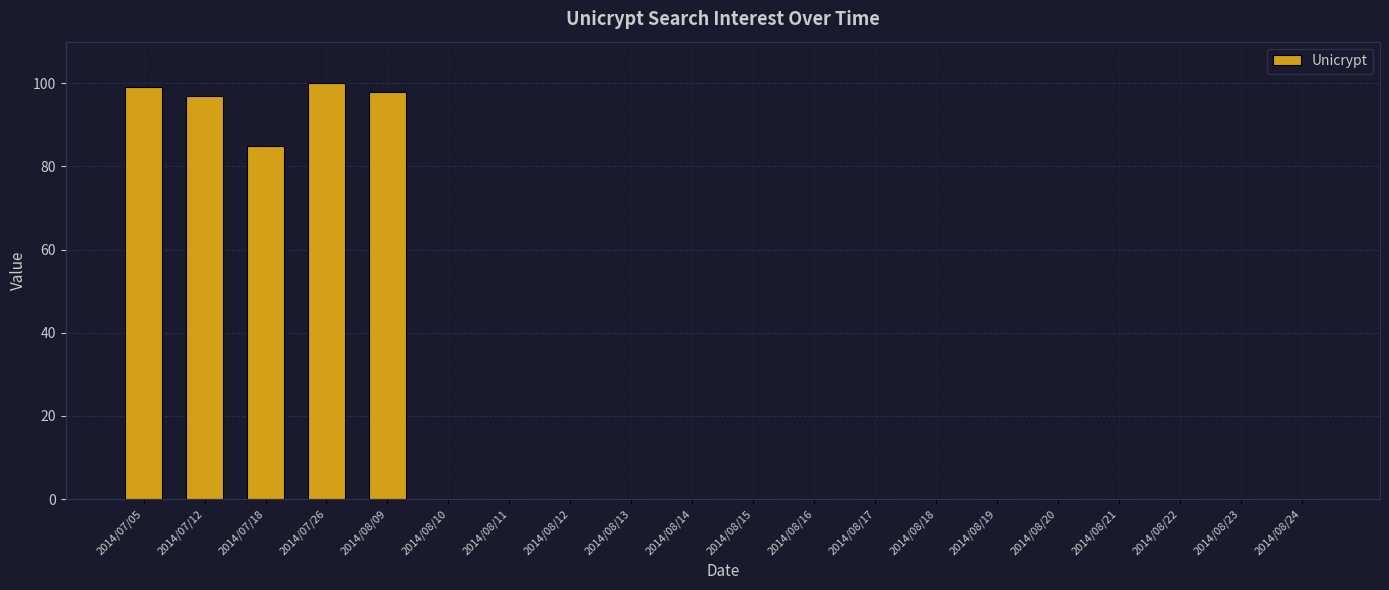

Does the chart contain stacked bars?

No